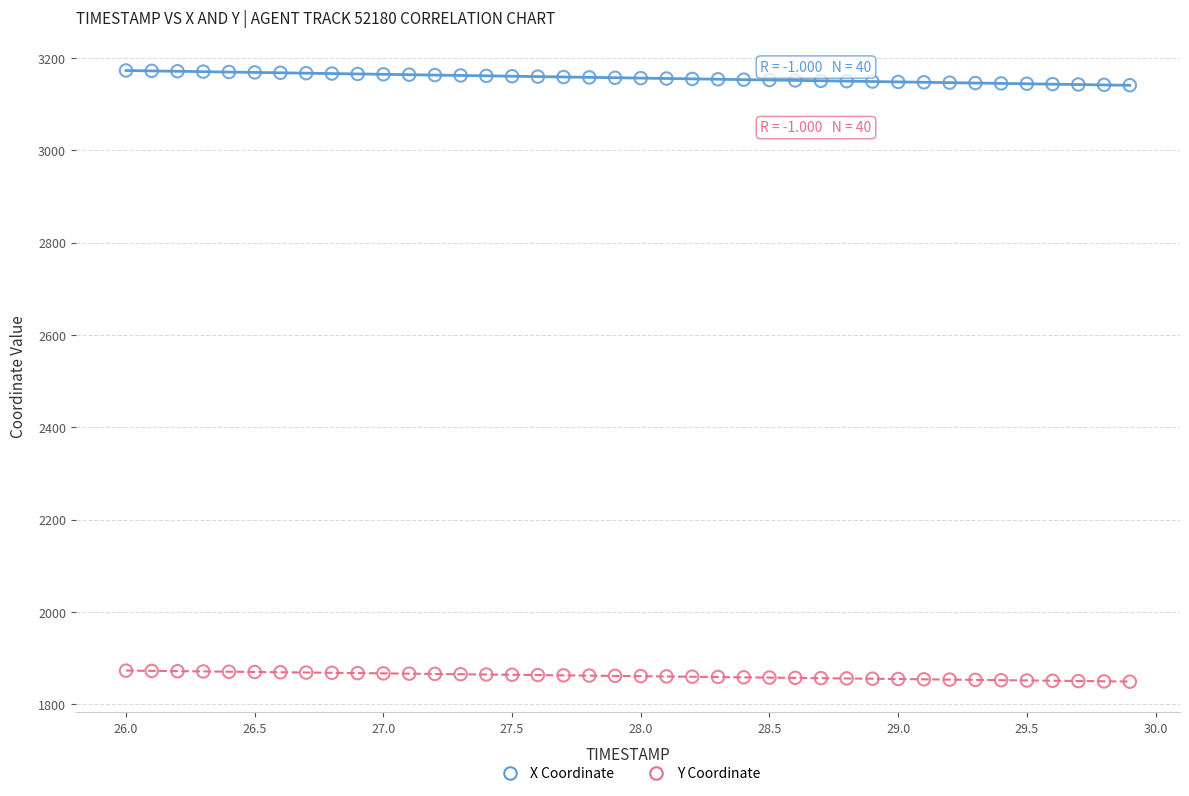

What are all the series names shown in the legend?

X Coordinate, Y Coordinate